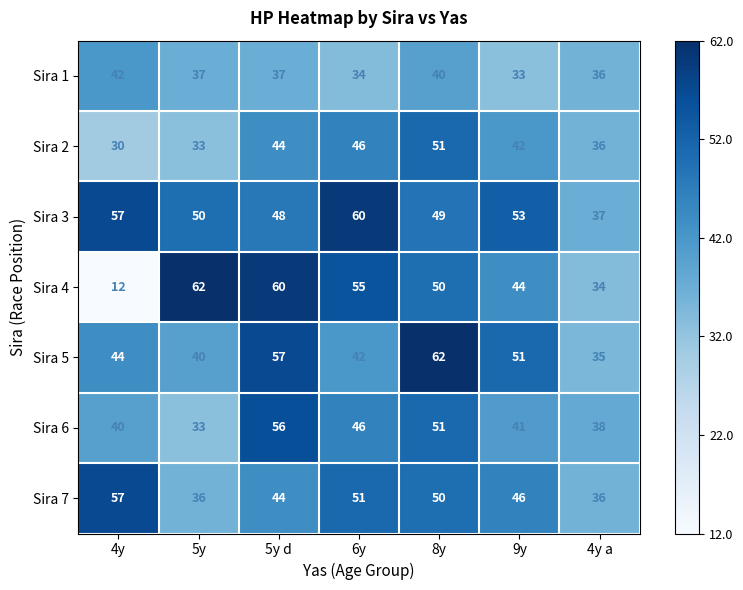

Which category has the lowest value across all series?

4y